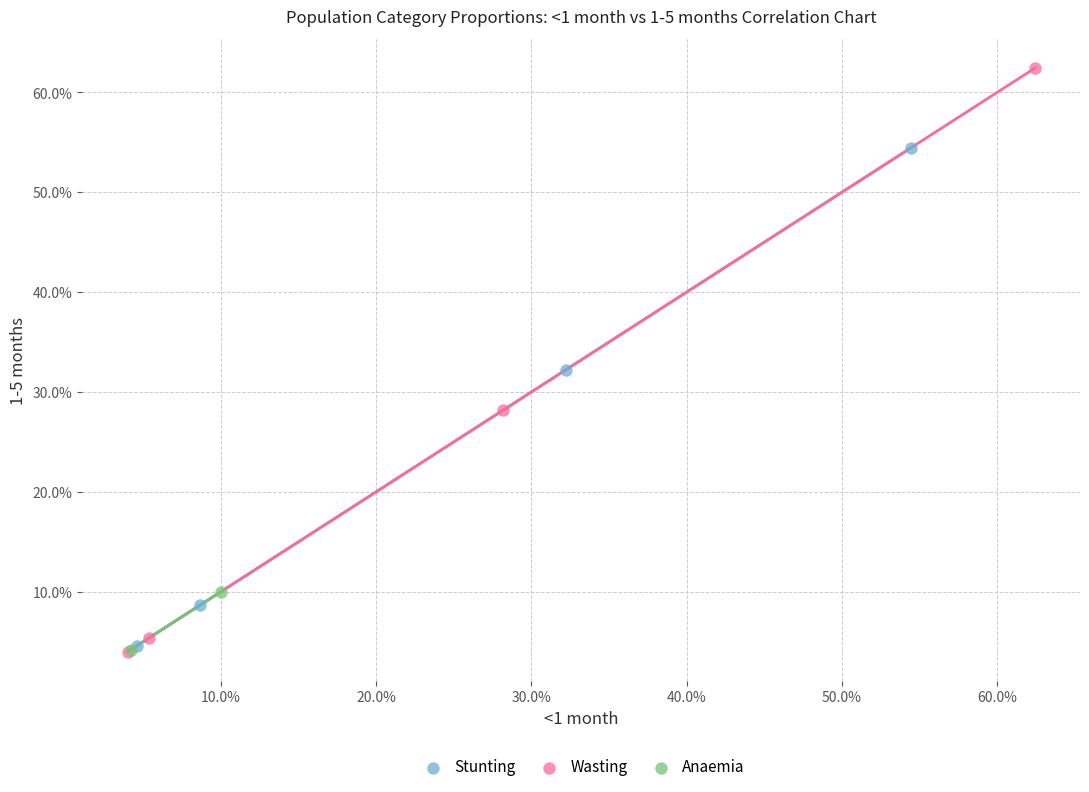

What are all the series names shown in the legend?

Stunting, Wasting, Anaemia